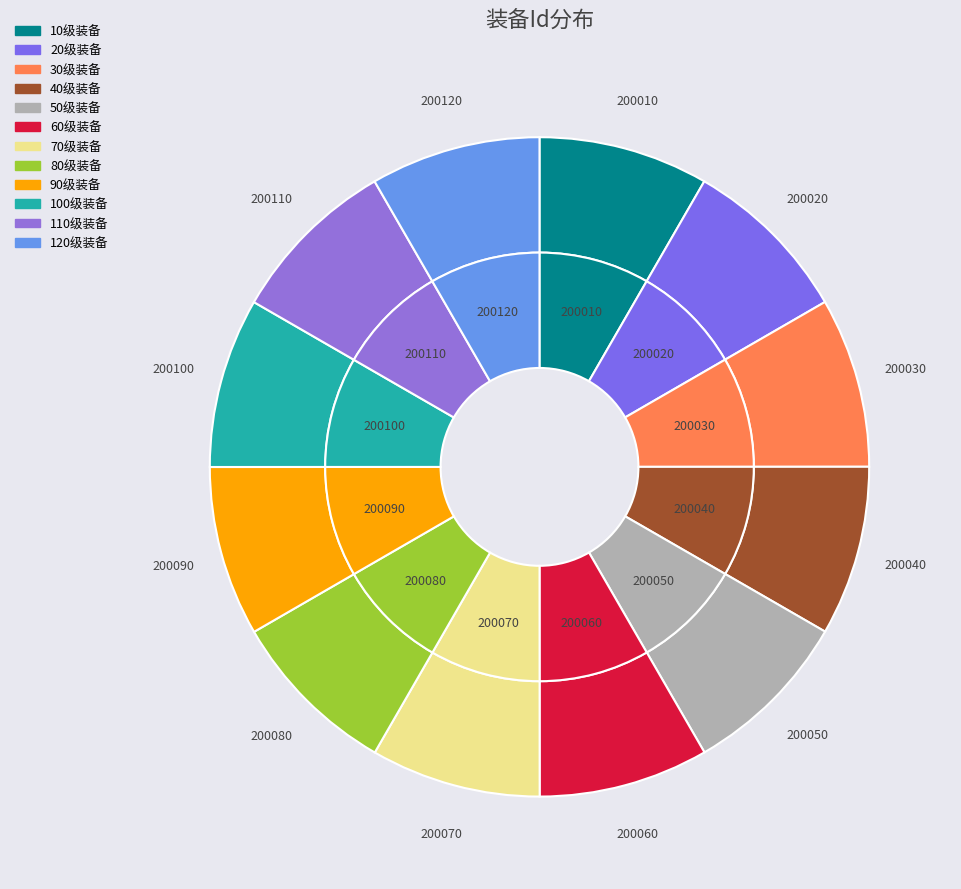

To the nearest percent, what is the combined percentage of 30级装备 and 100级装备?

17%